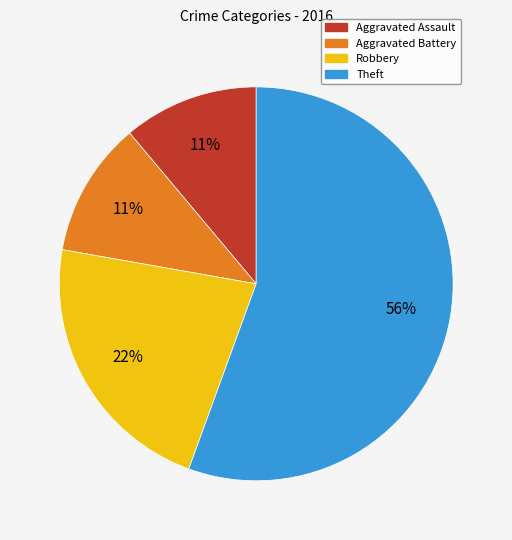

Does Aggravated Assault represent more than half of the total?

No